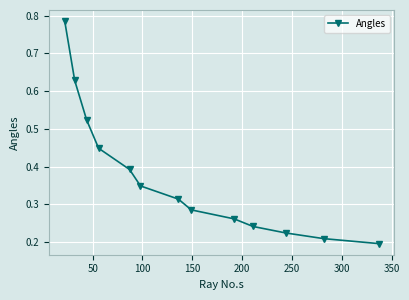

How many values are between 0 and 1?

13